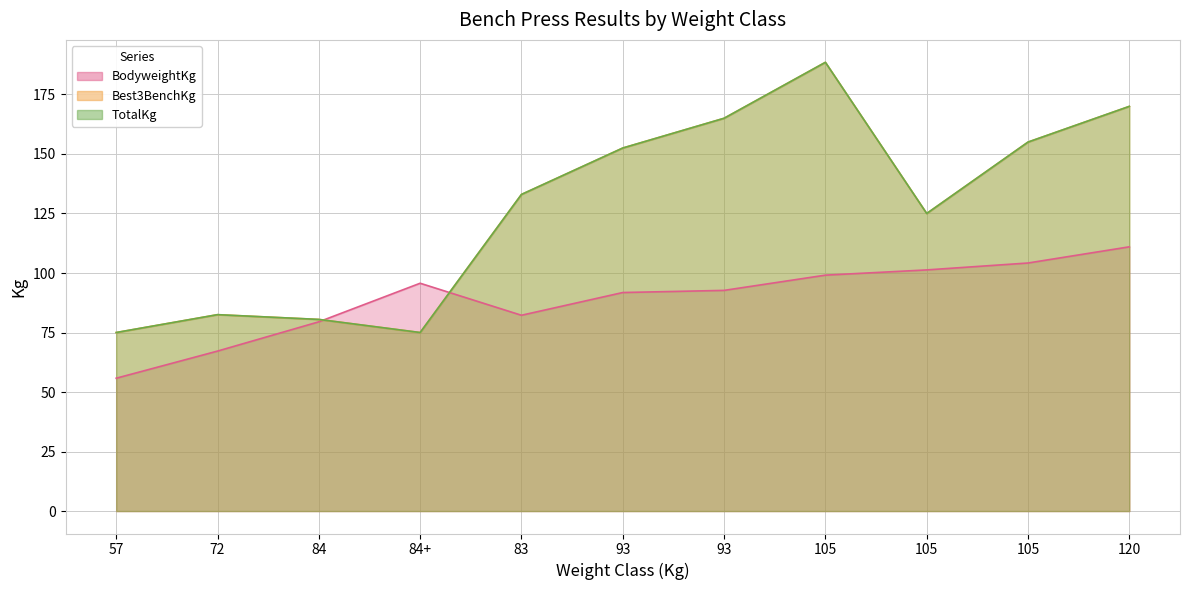

Where does the TotalKg series first go above 133?

93